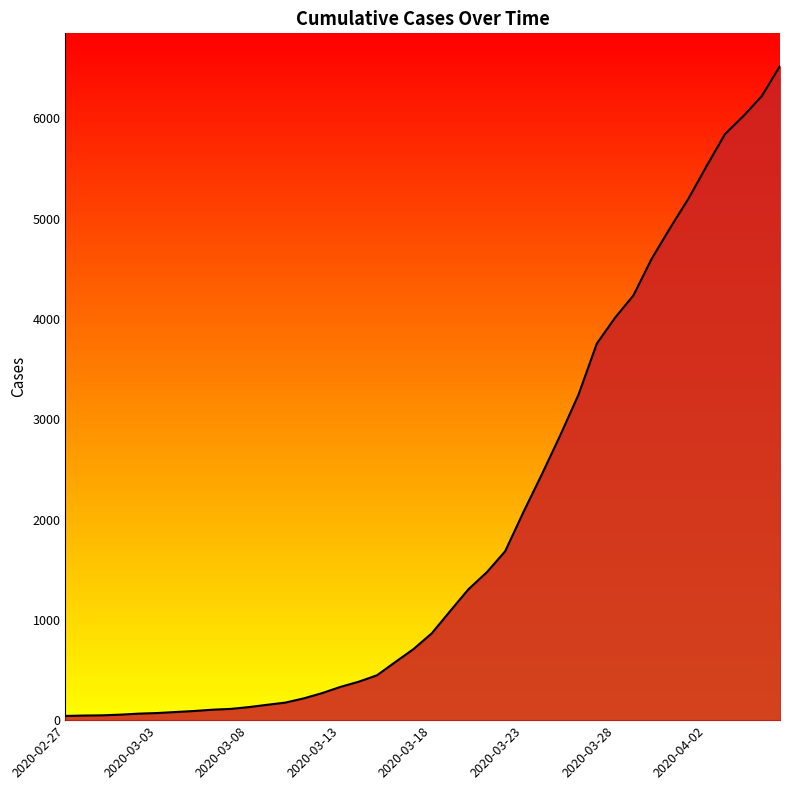

What is the difference between the maximum and minimum values?

6480